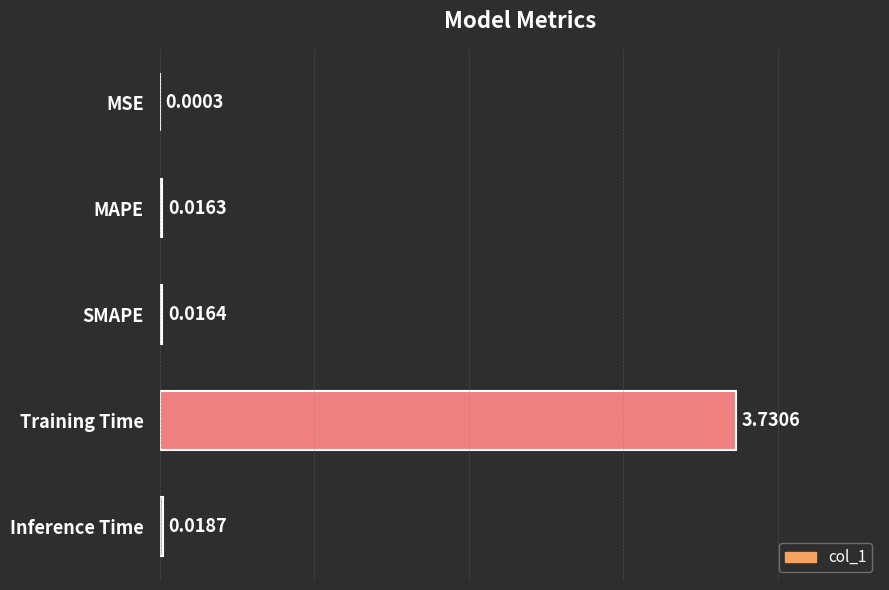

Between Inference Time and Training Time, which is larger?

Training Time